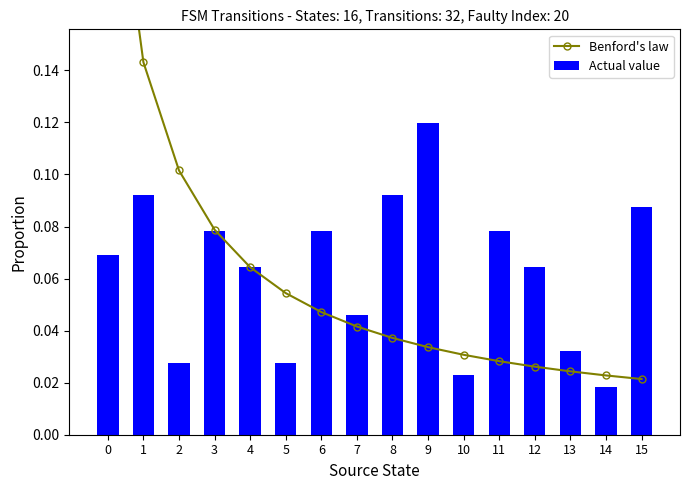

At 1, list the series in order from smallest to largest.

Actual value, Benford's law